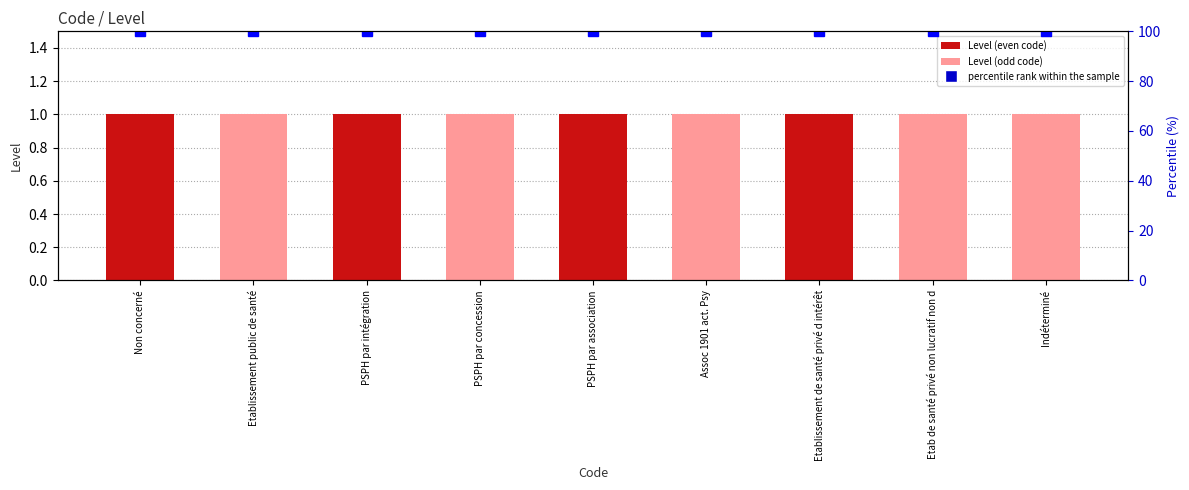

Which series changed the most between PSPH par association and Etablissement de santé privé d intérêt?

Level